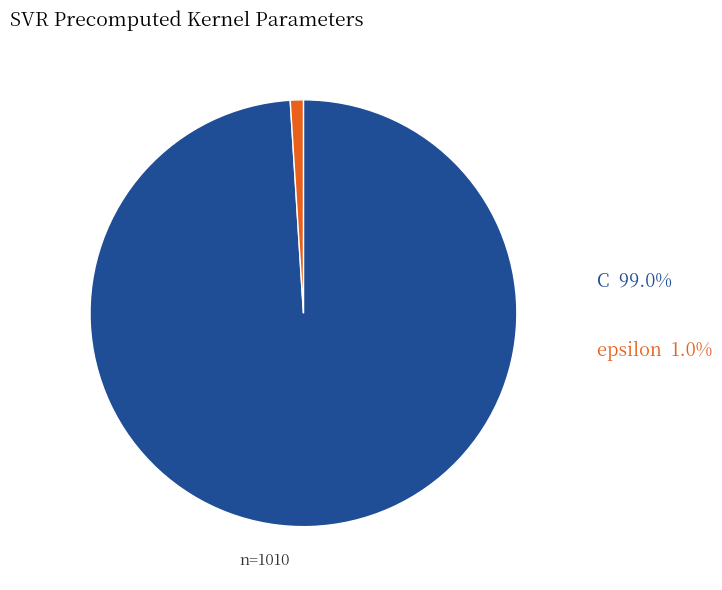

Combined, what portion of the pie is epsilon and C?

100.0%